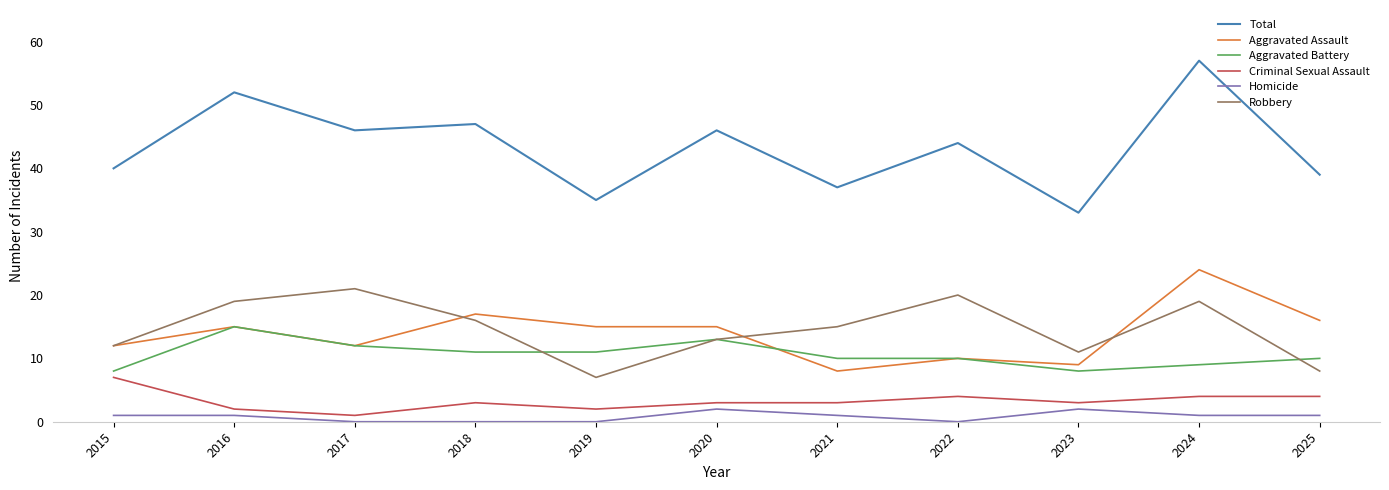

List the series in order of their peak value, lowest first.

Homicide, Criminal Sexual Assault, Aggravated Battery, Robbery, Aggravated Assault, Total